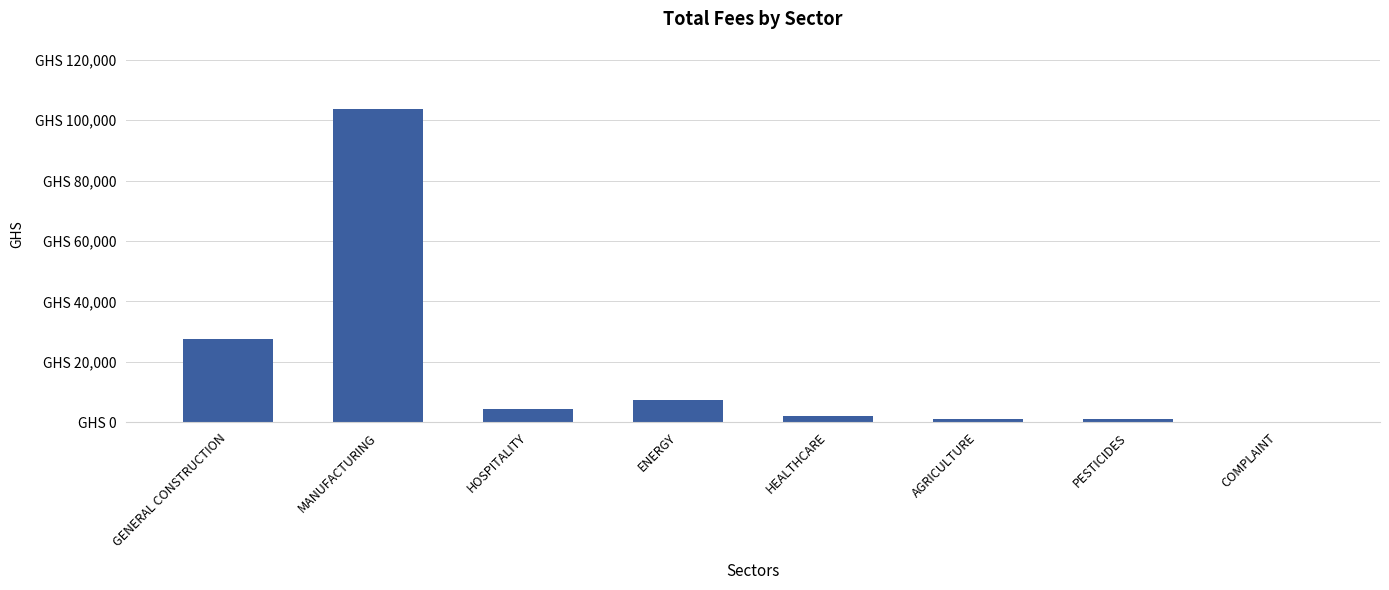

List the labels in order of value, smallest first.

COMPLAINT, PESTICIDES, AGRICULTURE, HEALTHCARE, HOSPITALITY, ENERGY, GENERAL CONSTRUCTION, MANUFACTURING